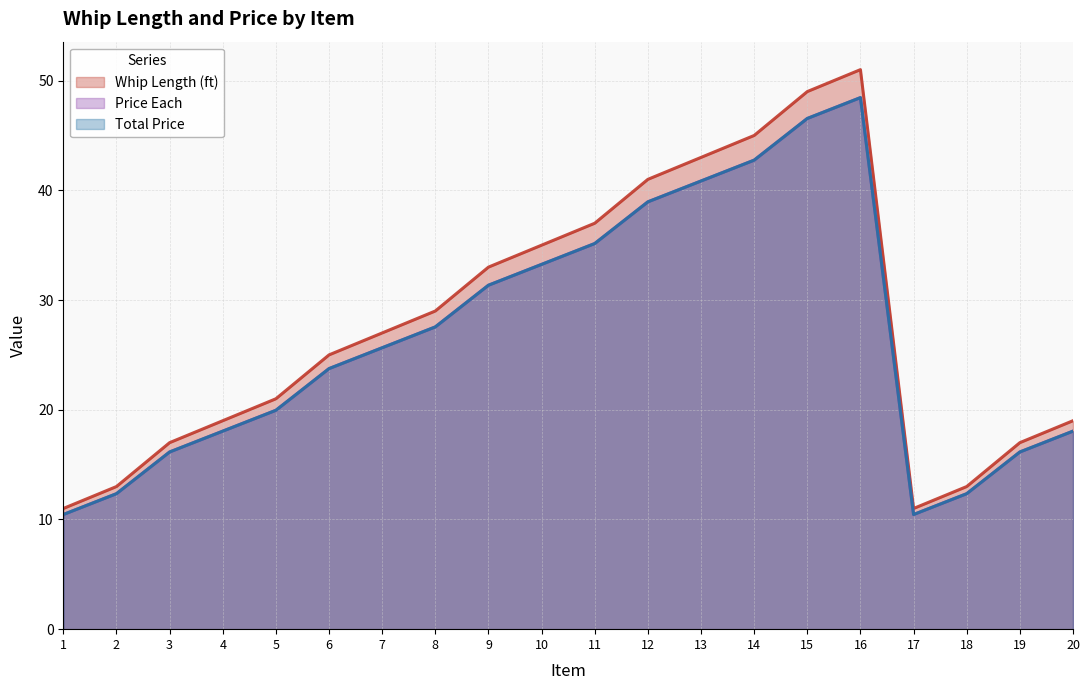

What is the difference between the second highest and second lowest values in the Whip Length (ft) series?

38.0